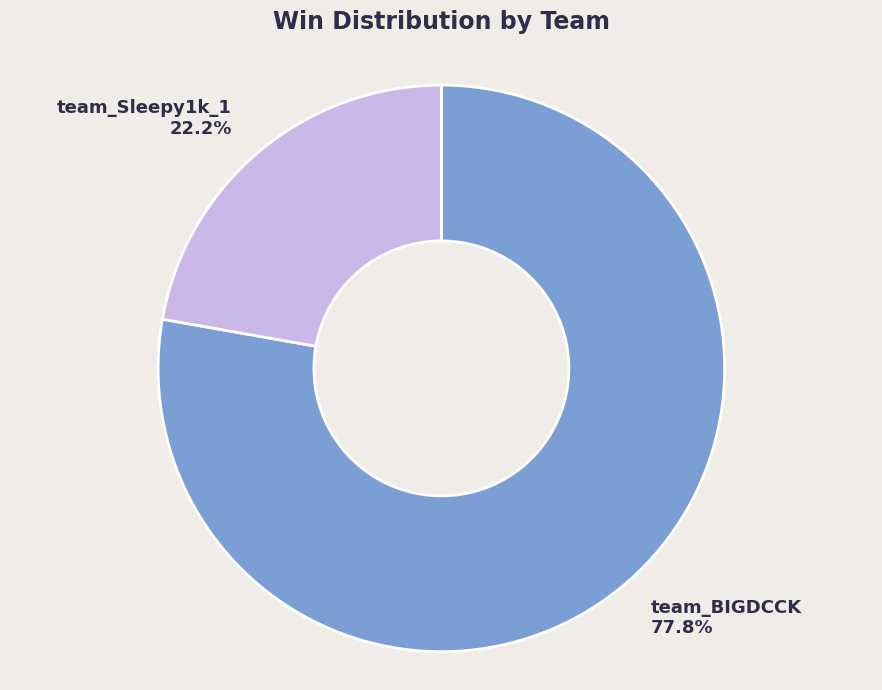

To the nearest percent, what is the average slice percentage?

50%